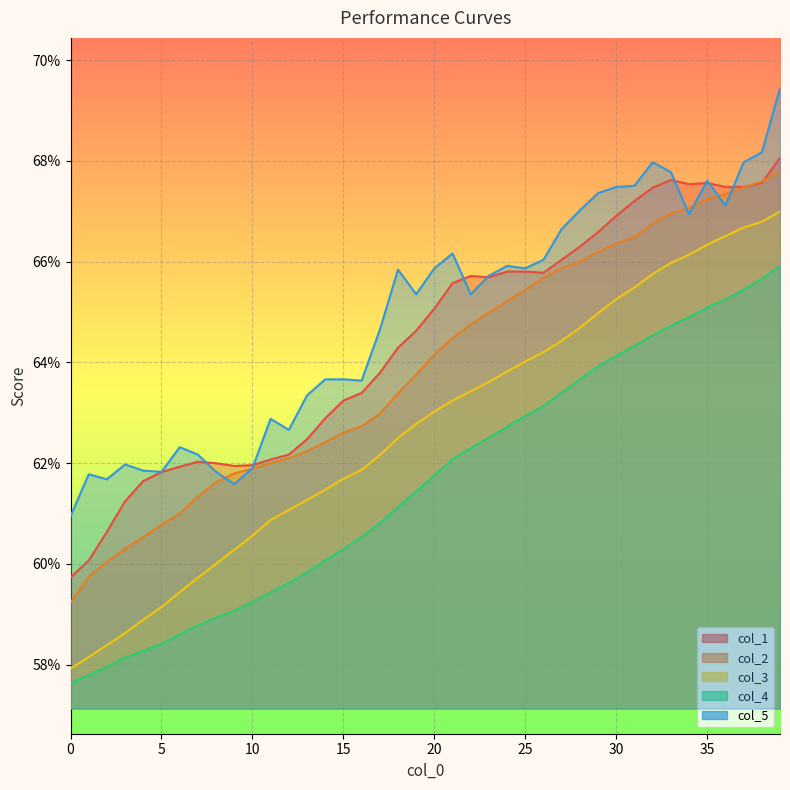

At how many categories does at least one series exceed 0?

40